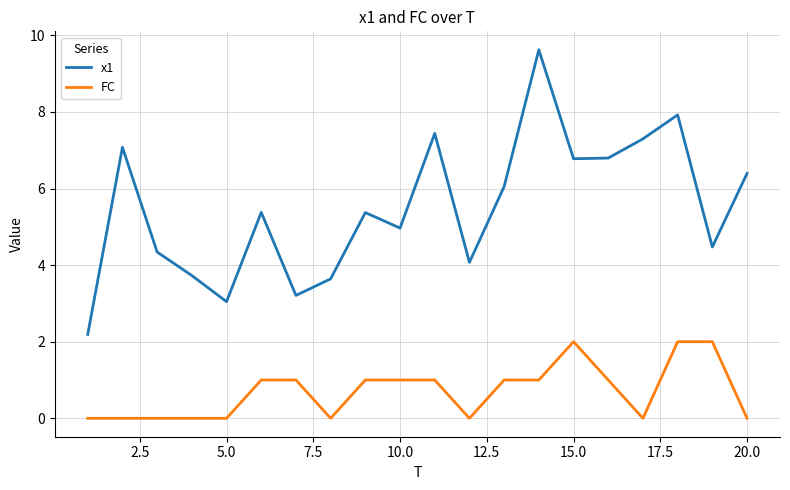

Which series has the widest spread of values?

x1